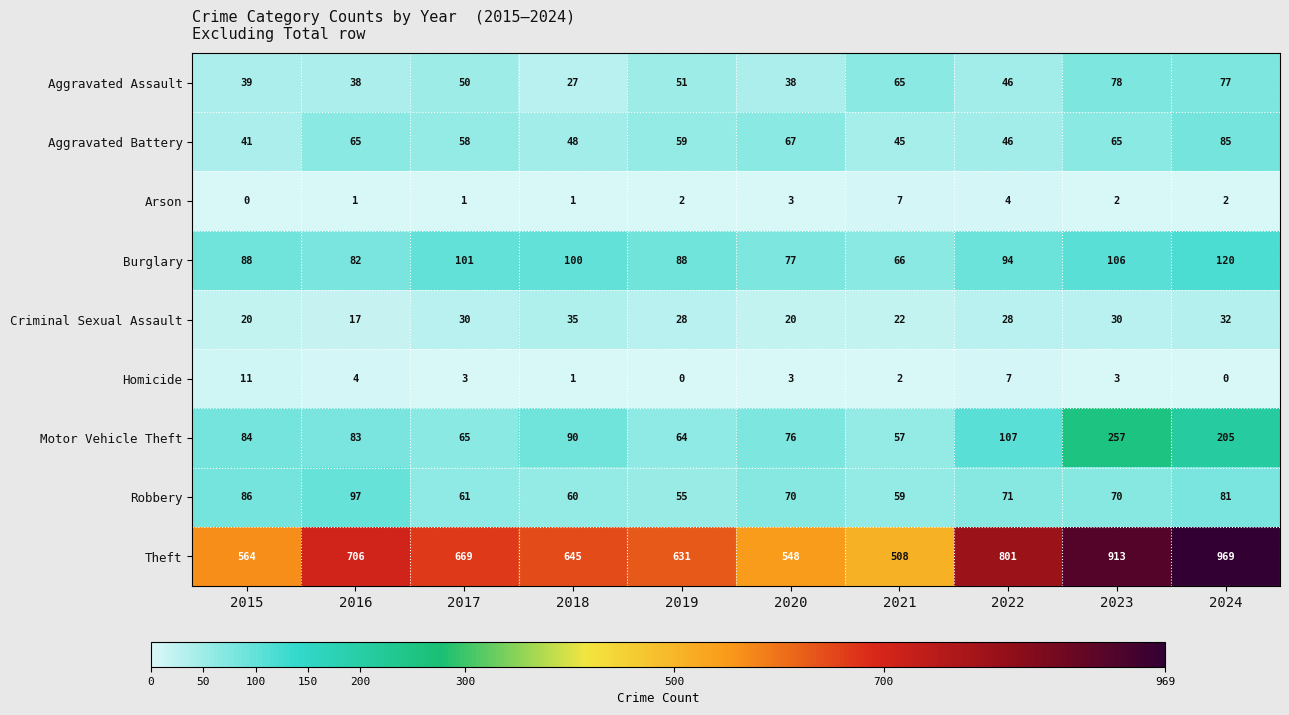

Which label corresponds to the largest value in the chart?

2024